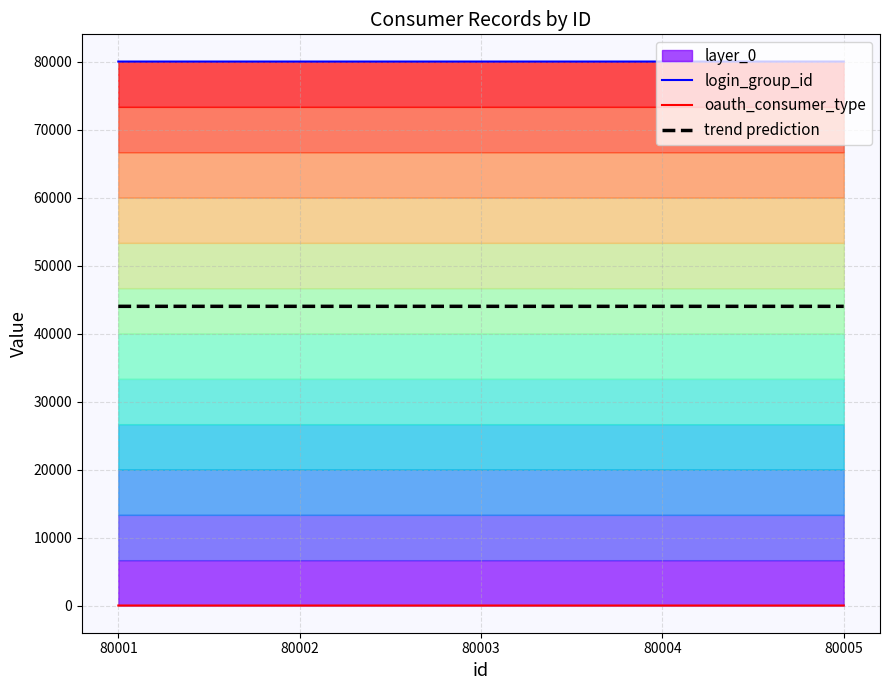

Count the number of categories in the chart.

5